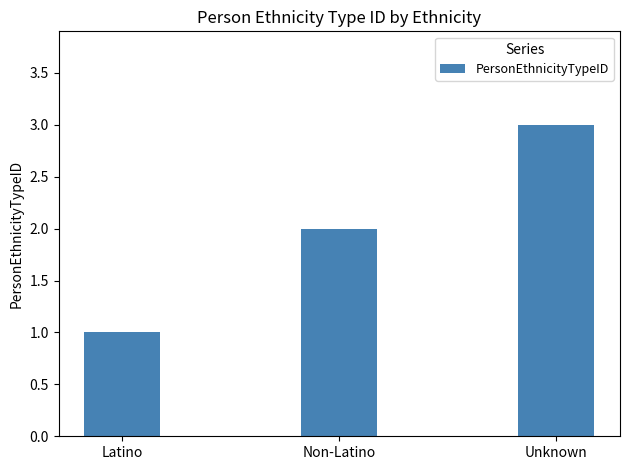

What is the sum of the values at Unknown and Latino?

4